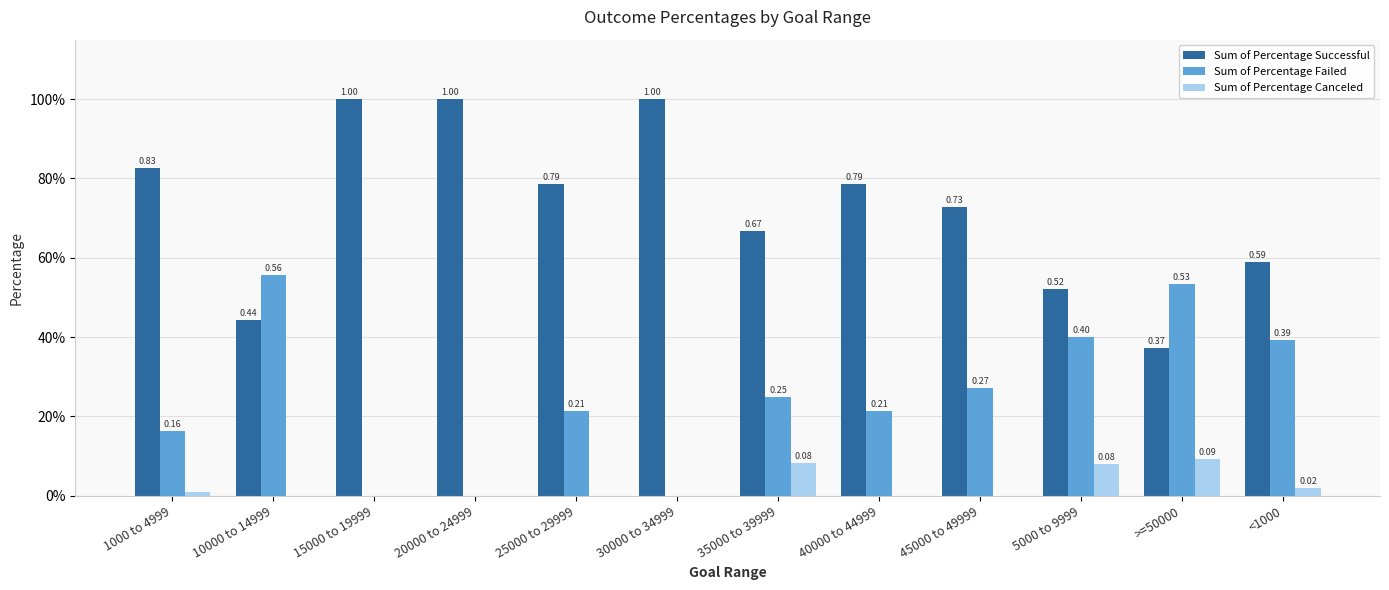

What is the difference between the second highest and minimum values in the Sum of Percentage Successful series?

0.6